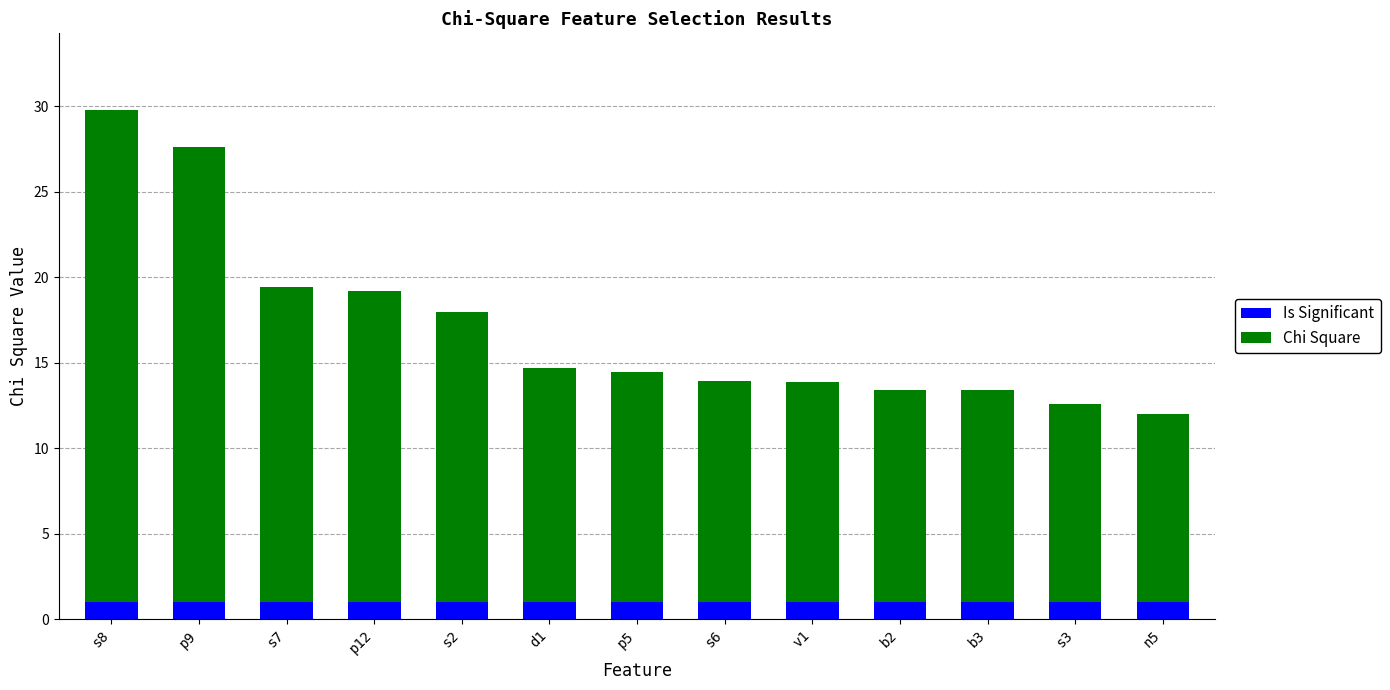

How many series are shown in this chart?

2